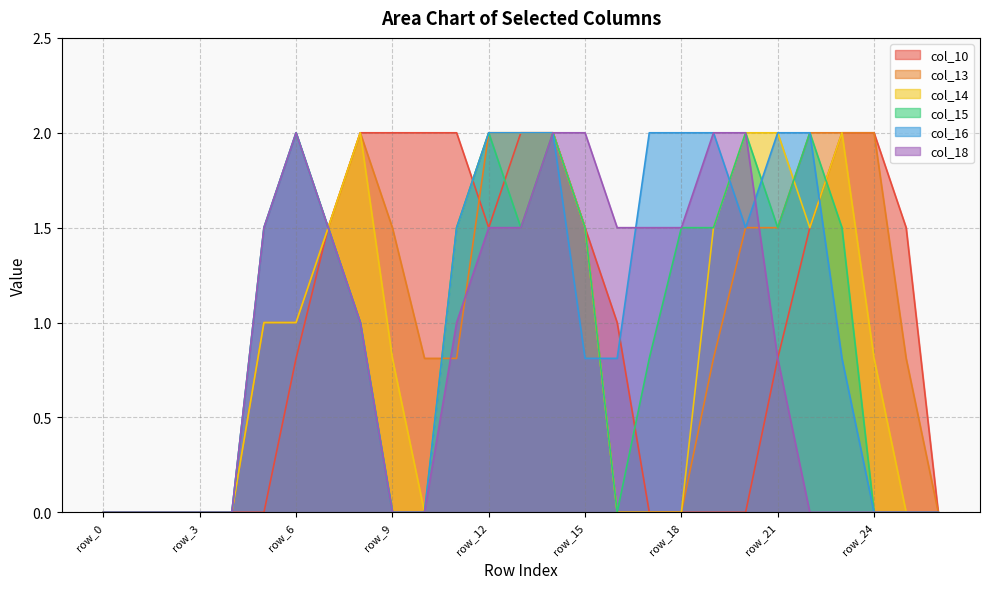

Rank the categories by col_15 value from highest to lowest.

row_6, row_12, row_14, row_20, row_22, row_5, row_7, row_11, row_13, row_15, row_18, row_19, row_21, row_23, row_8, row_17, row_0, row_1, row_2, row_3, row_4, row_9, row_10, row_16, row_24, row_25, row_26